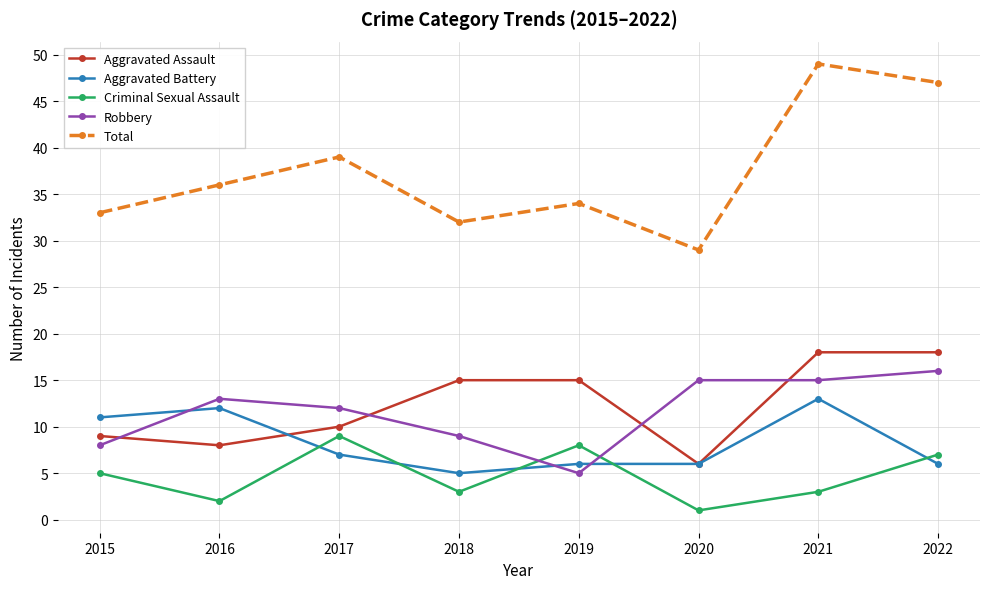

What are all the series names shown in the legend?

Aggravated Assault, Aggravated Battery, Criminal Sexual Assault, Robbery, Total